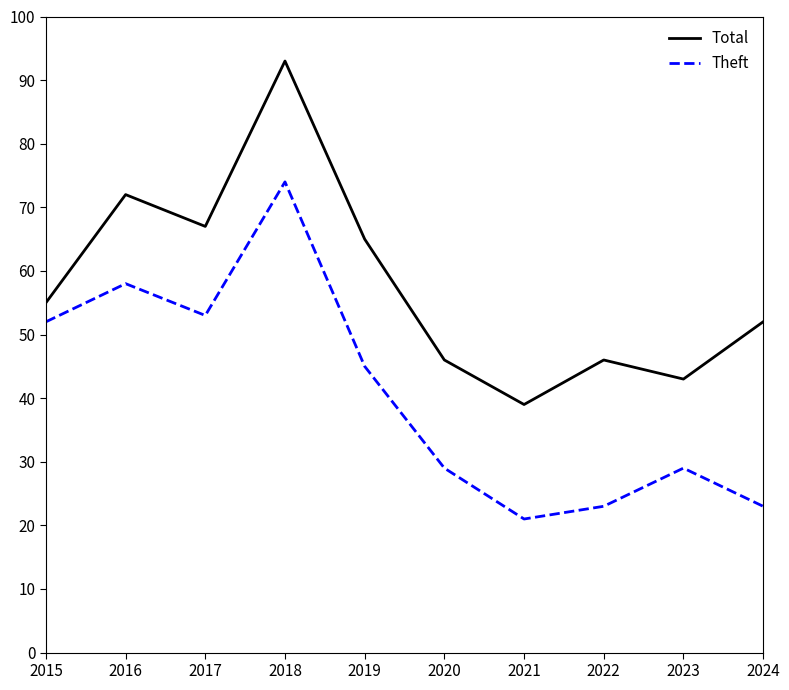

What is the highest value of the Total series?

93